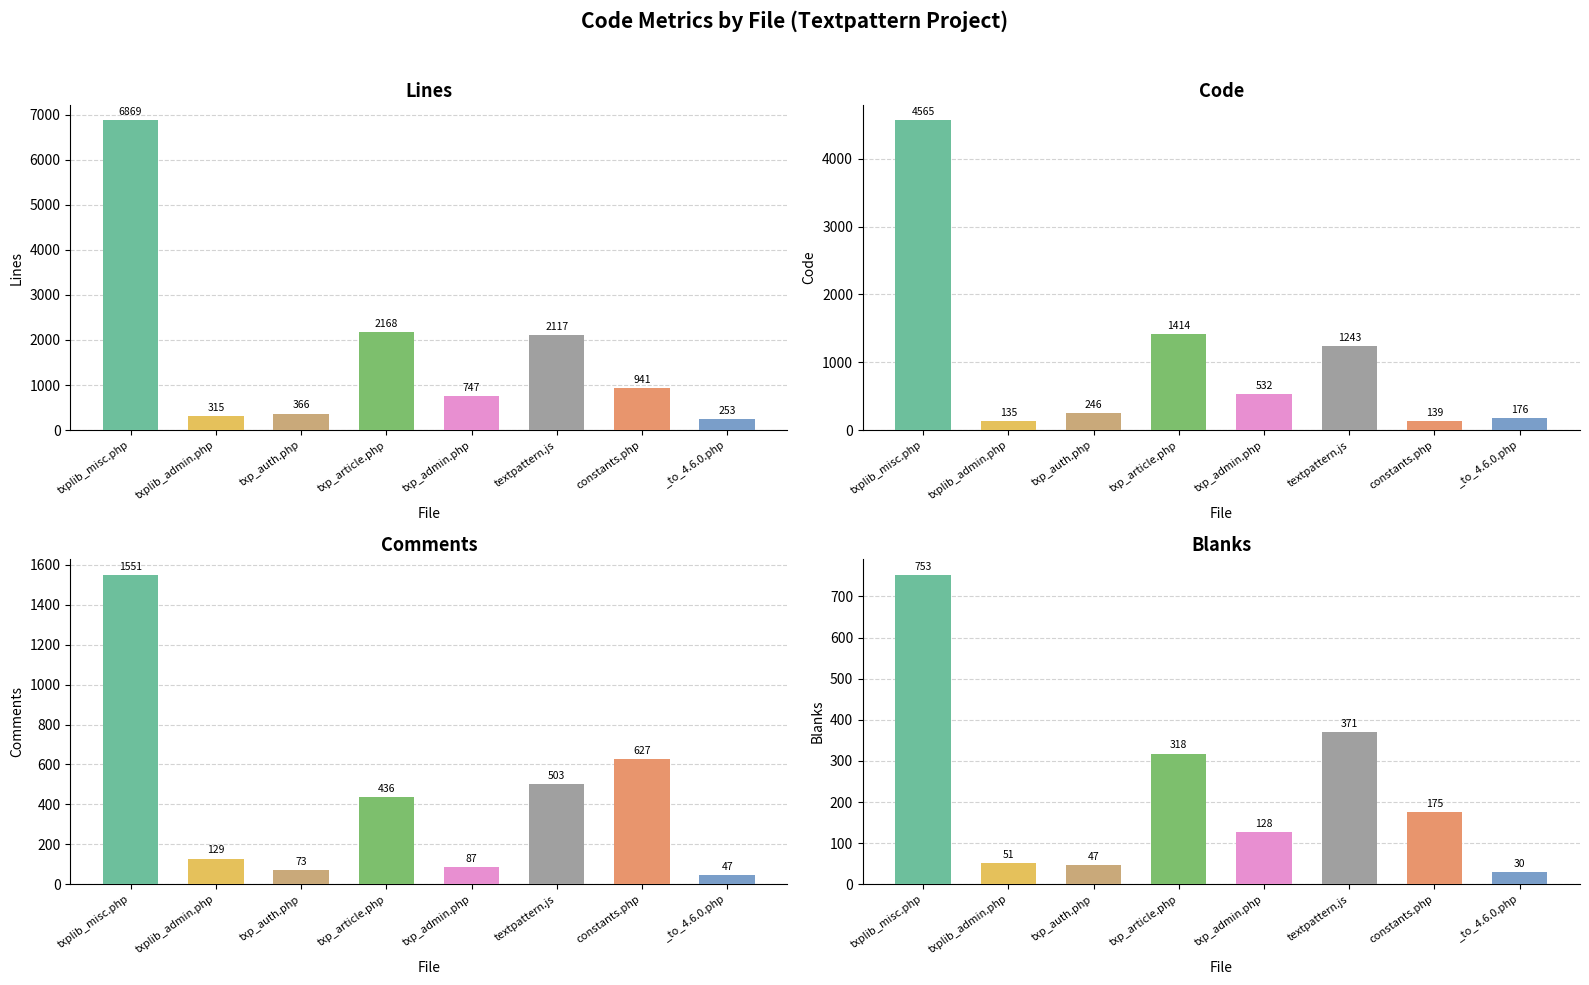

List the labels in order of Blanks value, largest first.

txplib_misc.php, textpattern.js, txp_article.php, constants.php, txp_admin.php, txplib_admin.php, txp_auth.php, _to_4.6.0.php